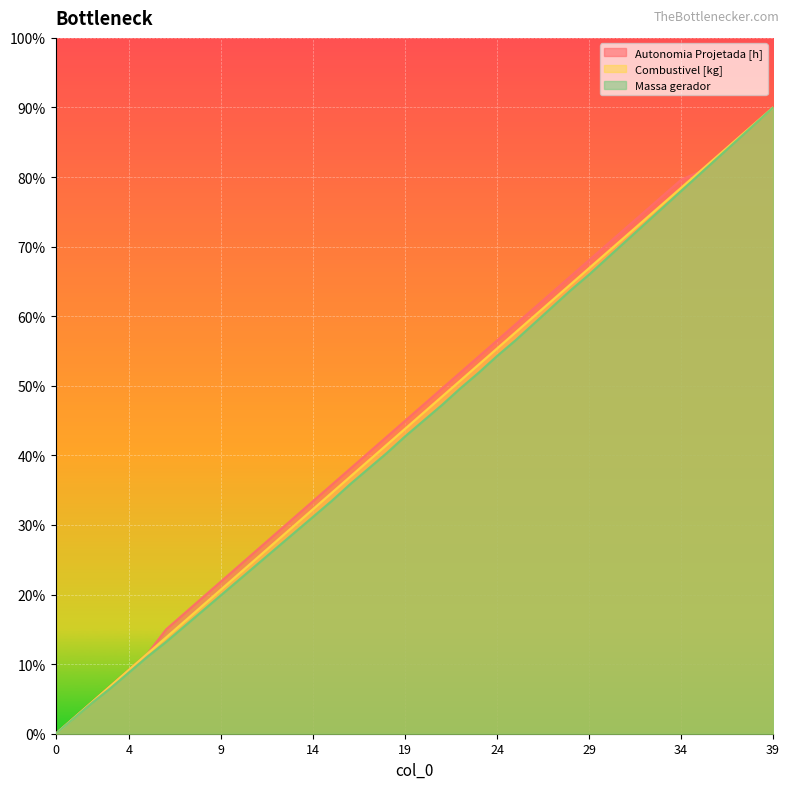

Rank the series by their average value, from lowest to highest.

Massa gerador, Combustivel [kg], Autonomia Projetada [h]